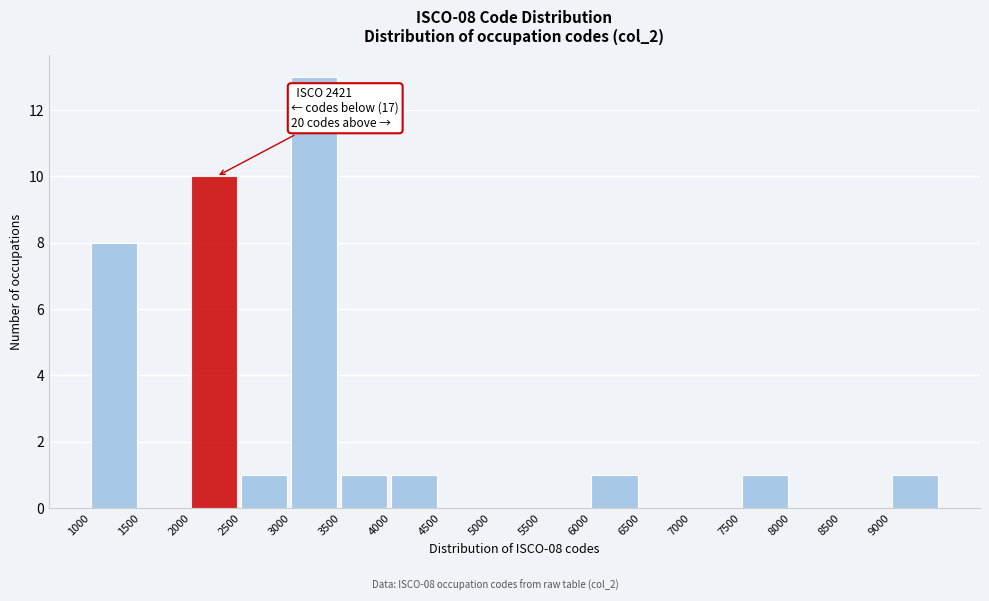

Over which range of the x-axis is the bar tallest?

3000 to 3500